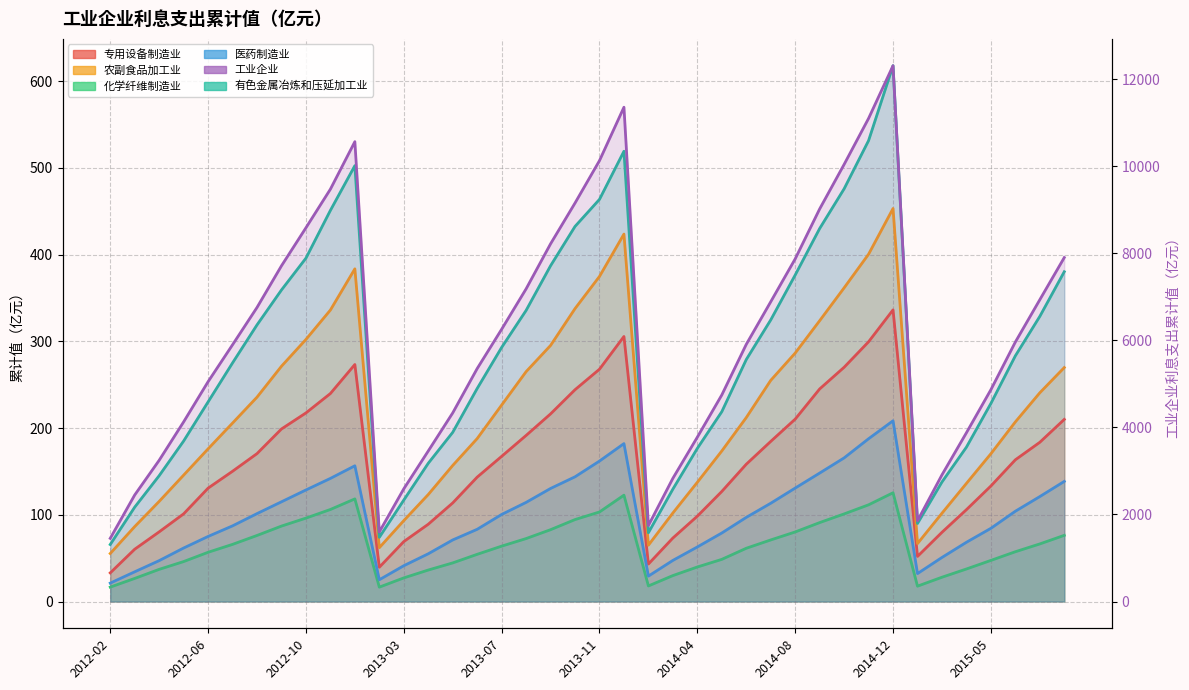

How many data points in 医药制造业 are less than 100?

20